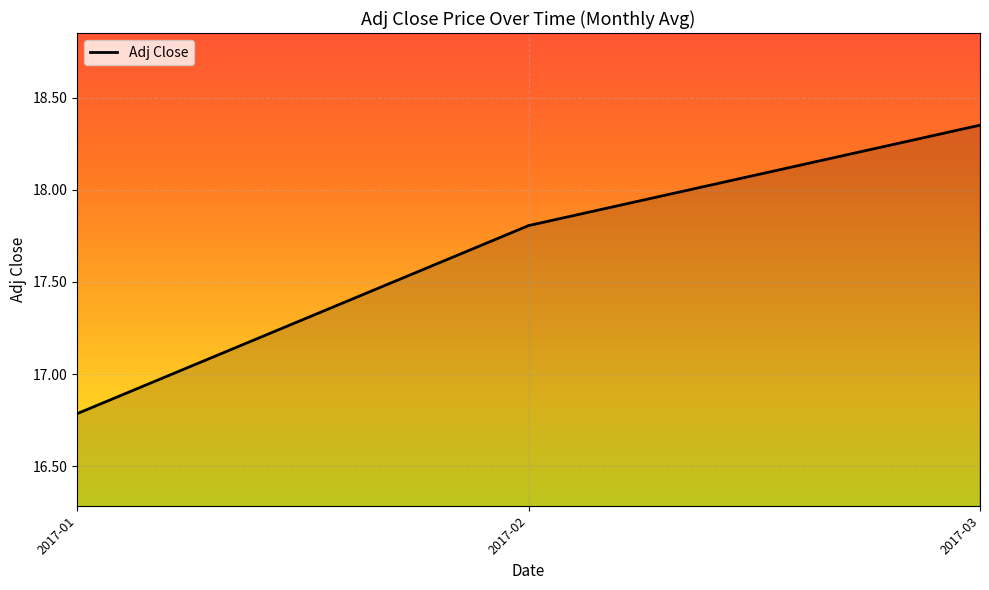

List the labels in order of value, largest first.

2017-03, 2017-02, 2017-01